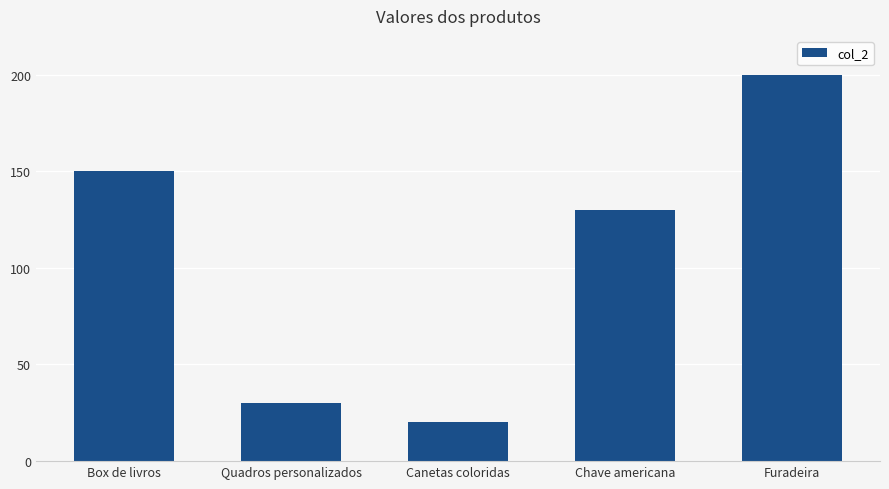

What is the difference between the values at Furadeira and Box de livros?

50.0